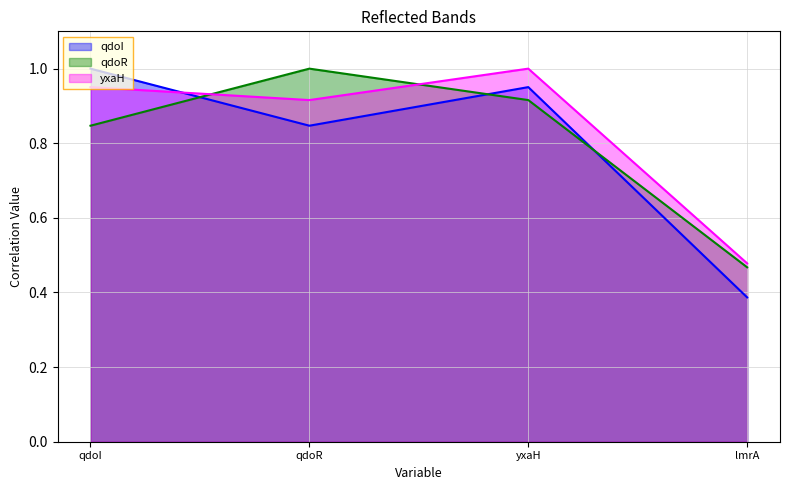

What is the maximum value shown in the chart?

1.0